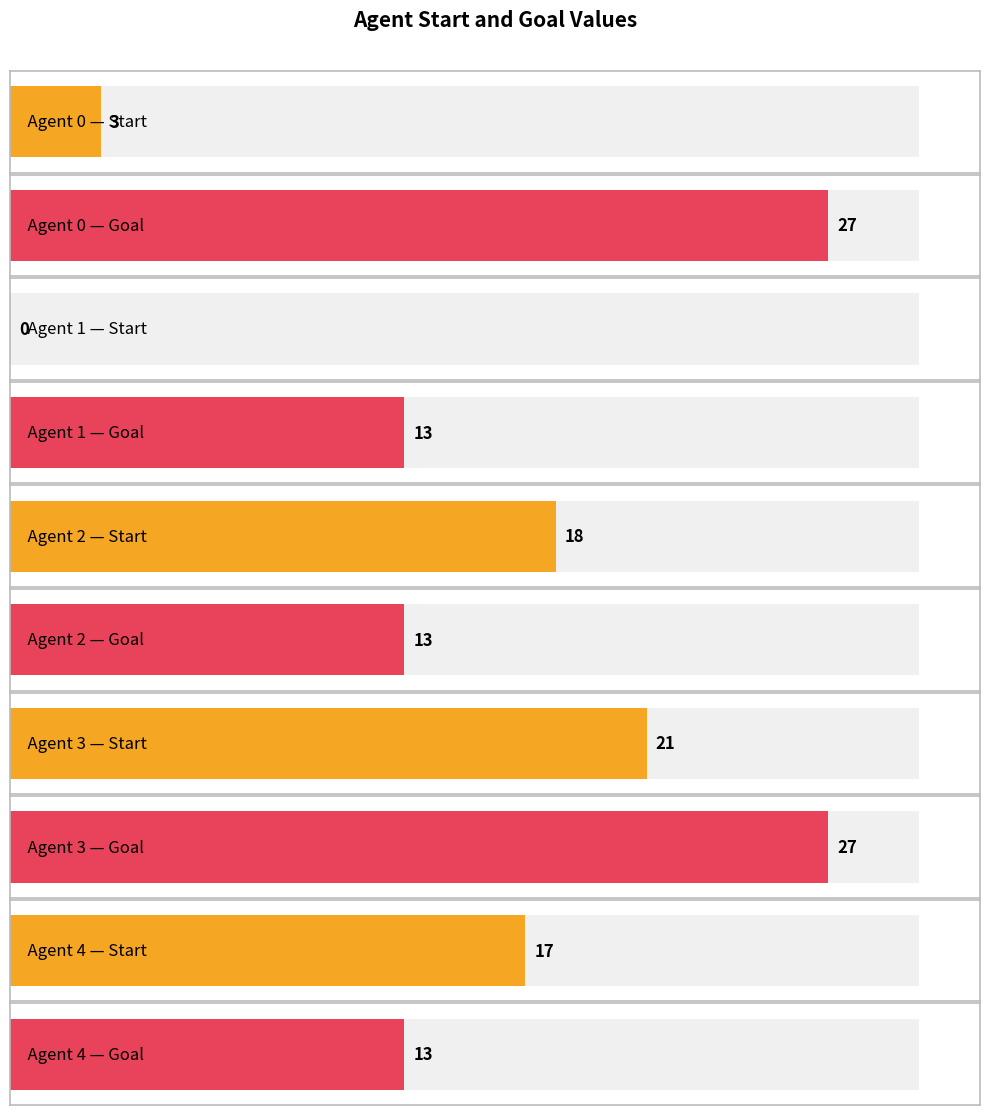

Which category has the lowest value across all series?

1